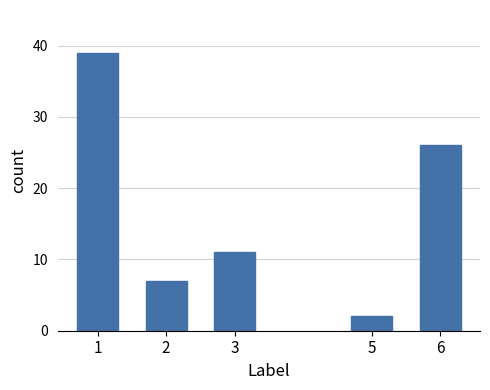

Reading left to right, extract all data points from this chart.

1=39	2=7	3=11	5=2	6=26